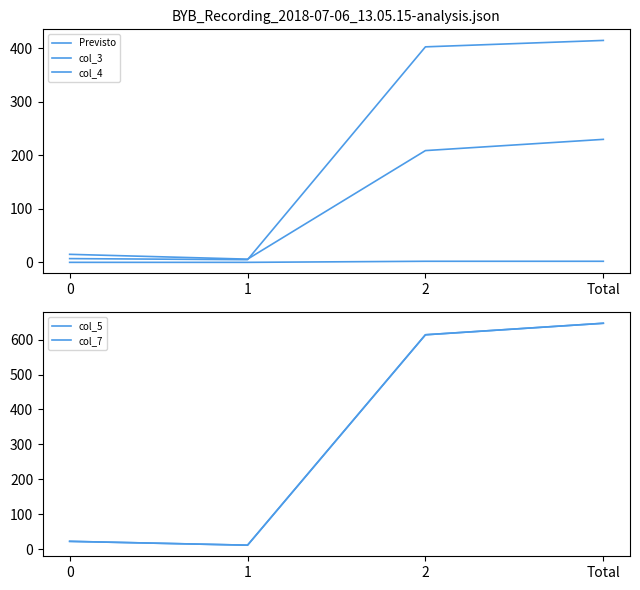

How many positive values does the col_3 series have?

2